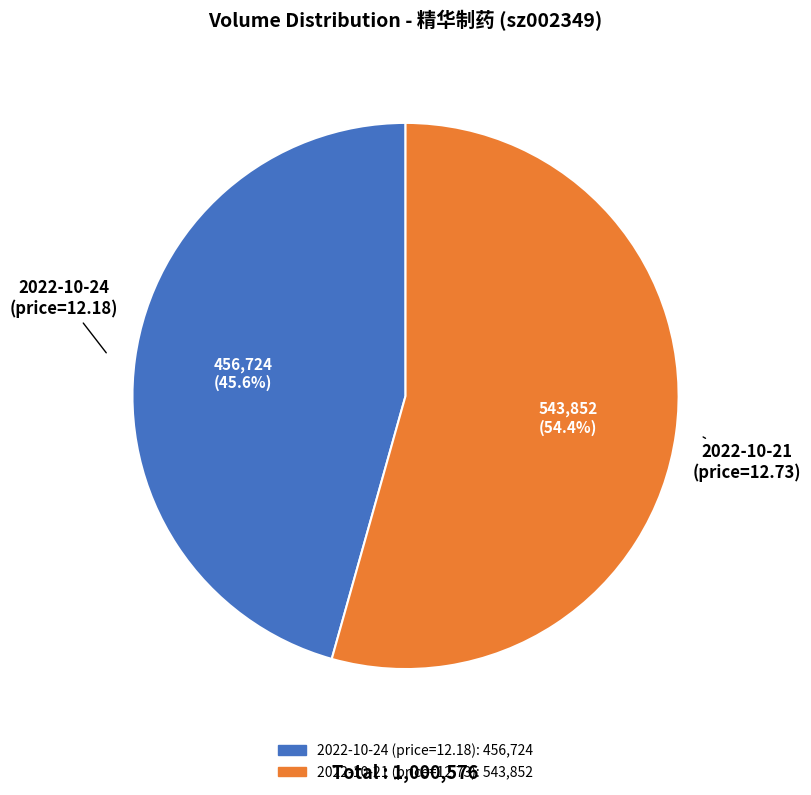

To the nearest percent, what portion does 2022-10-21 (price=12.73) represent?

54%